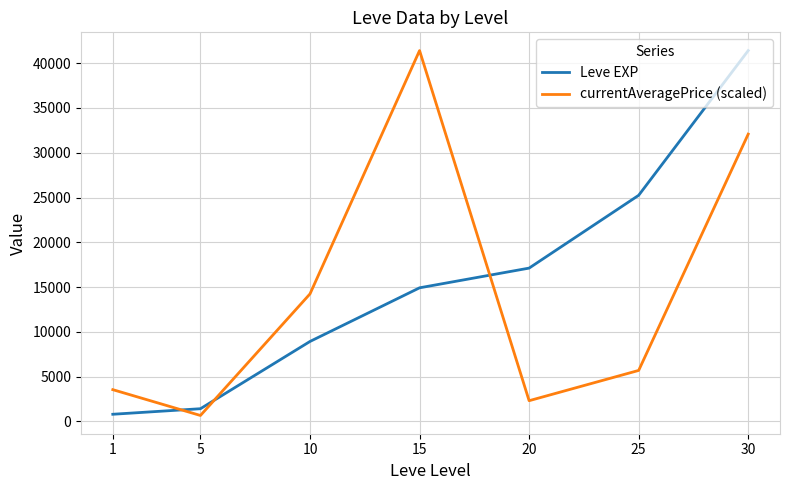

What is the approximate value of currentAveragePrice (scaled) at 20?

2315.1